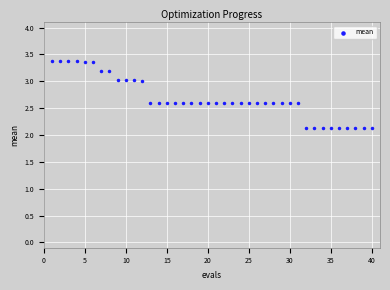

What is the range of X values (max minus min)?

39.0